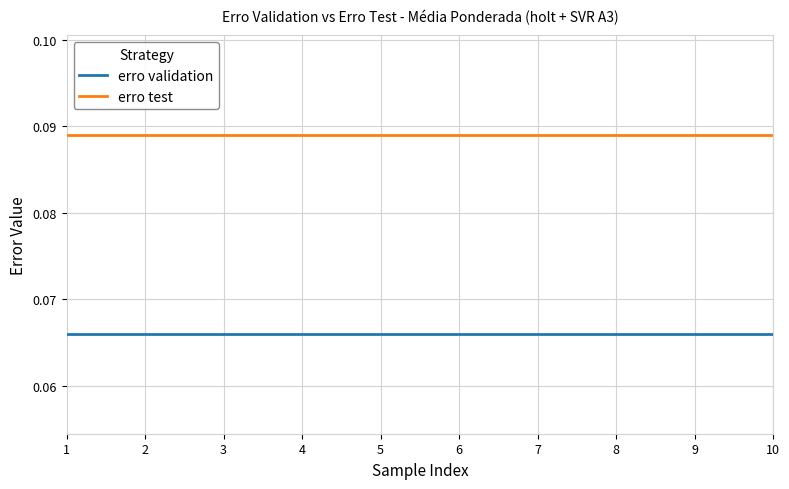

How many lines are shown in the chart?

2